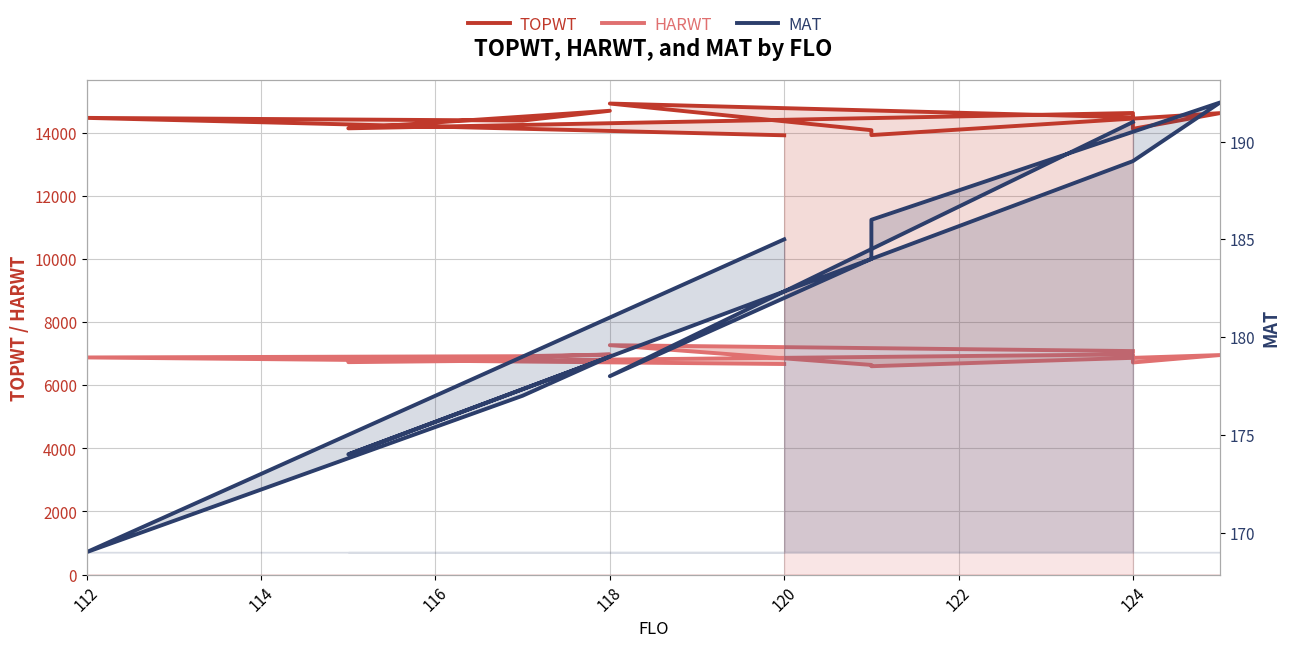

Which series has the largest range (max minus min)?

TOPWT